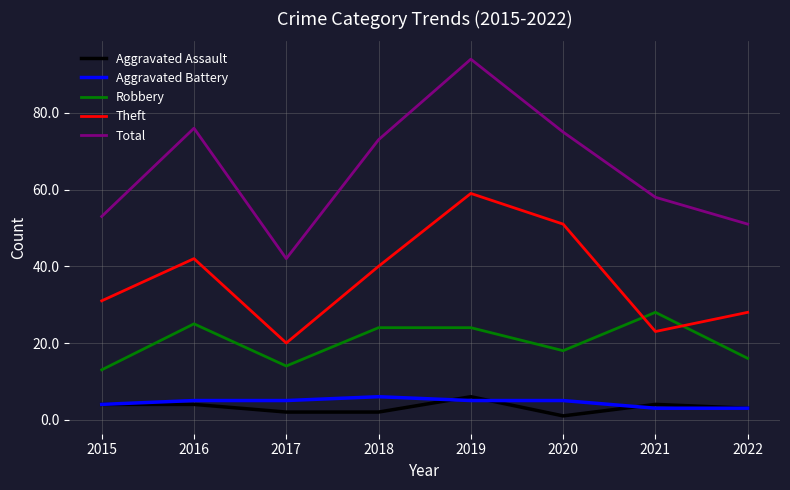

At 2019, list the series in order from smallest to largest.

Aggravated Battery, Aggravated Assault, Robbery, Theft, Total